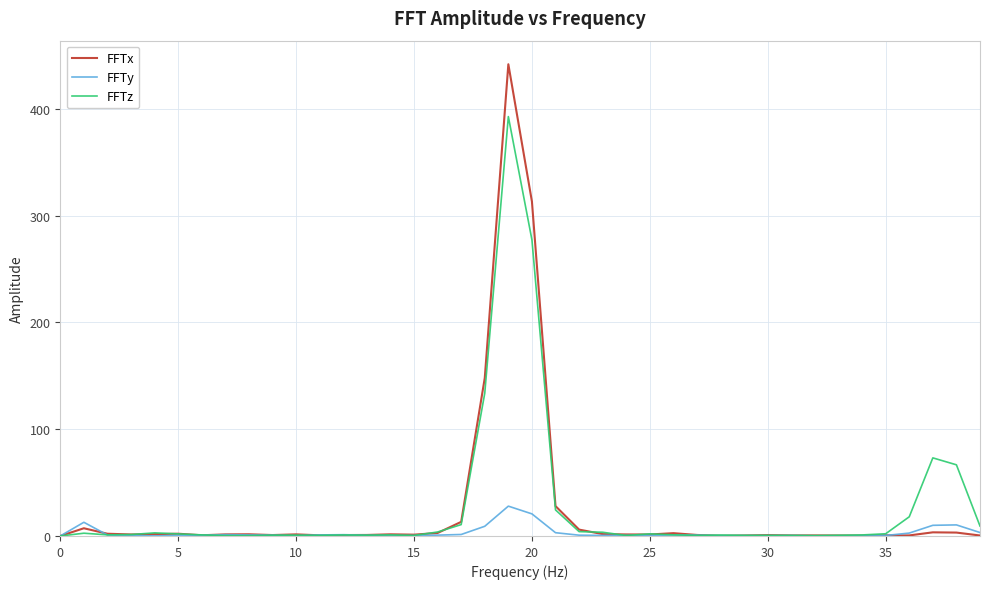

Which series has the widest spread of values?

FFTx